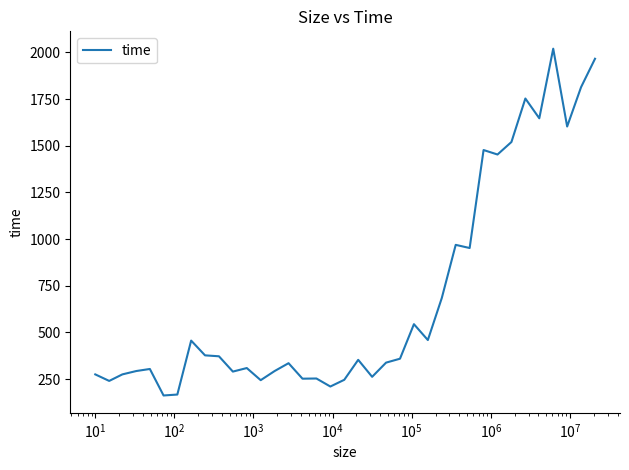

What is the maximum value shown in the chart?

2020